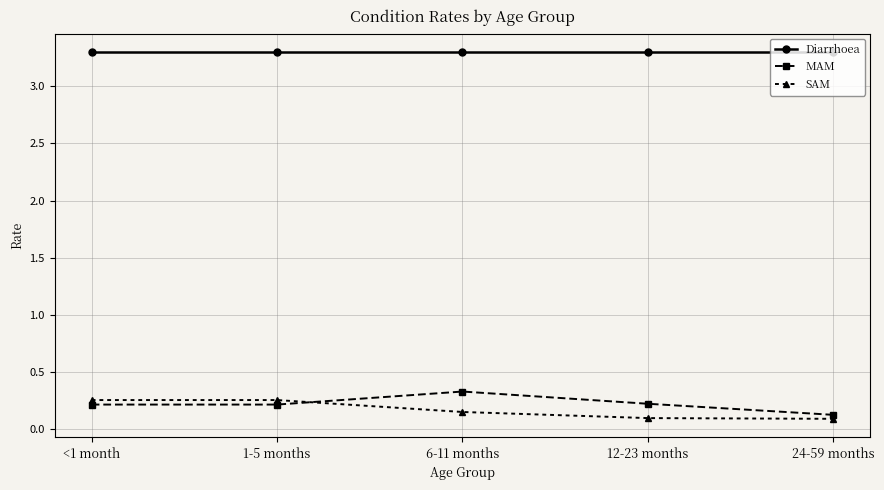

What is the difference between the highest and lowest values at <1 month?

3.1